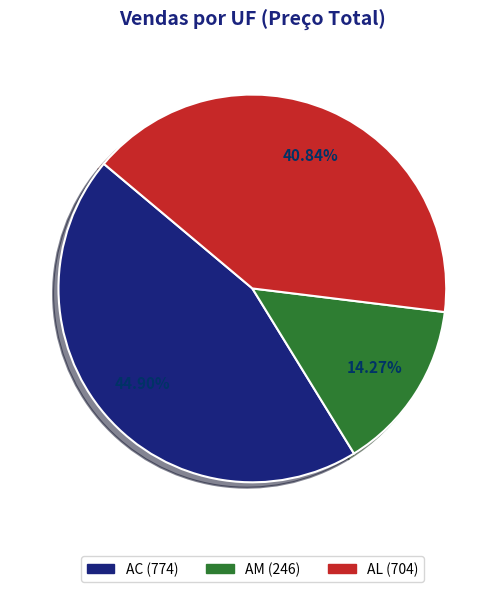

How many segments does this pie chart have?

3